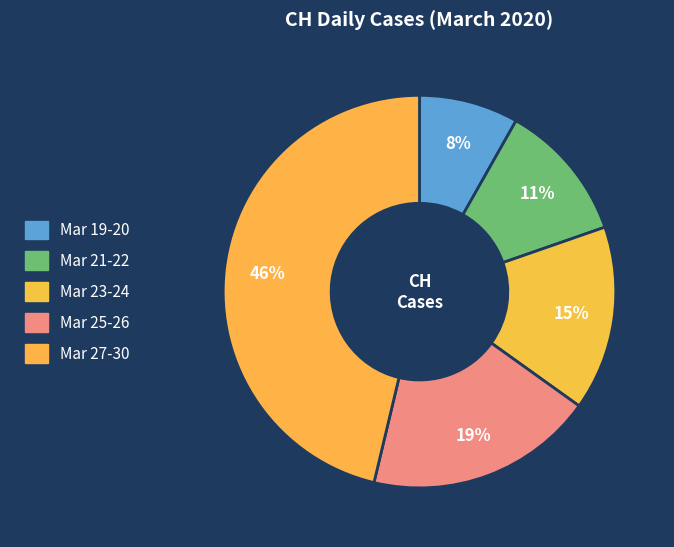

How many segments does this pie chart have?

5